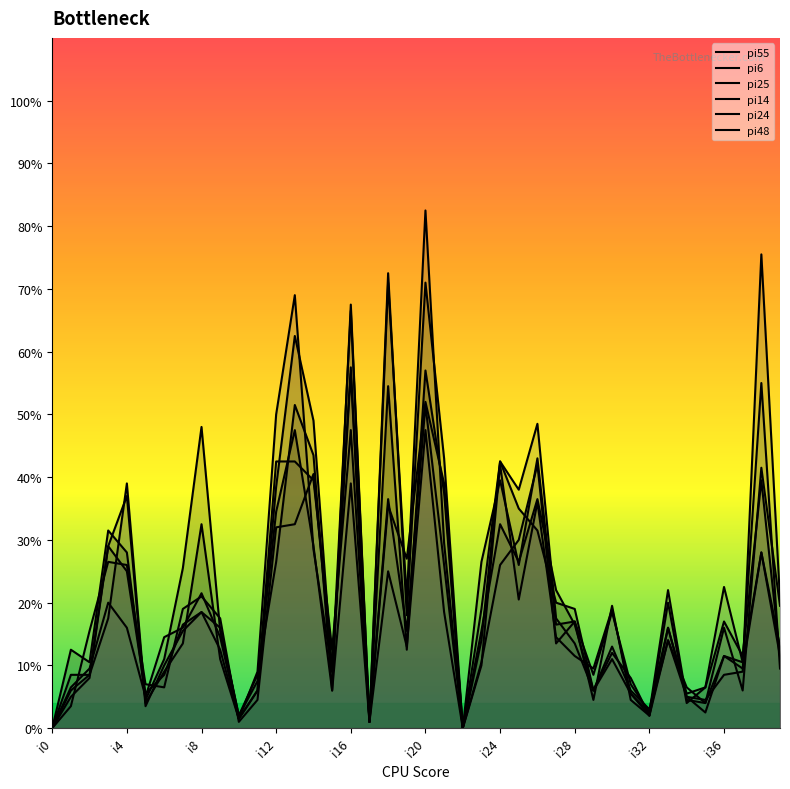

Where do pi14 and pi48 first cross each other?

i1 and i2